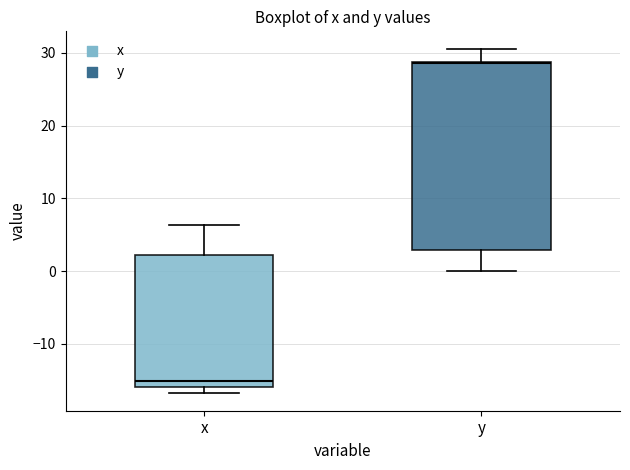

Reading left to right, read every box against the y-axis: the position of its median line, the range the box covers, and the ends of its whiskers. The values are not printed on the chart, so give them approximately, as read against the axis.

x: median -15, box -16 to 2, whiskers -17 to 6
y: median 29, box 3 to 29, whiskers 0 to 31